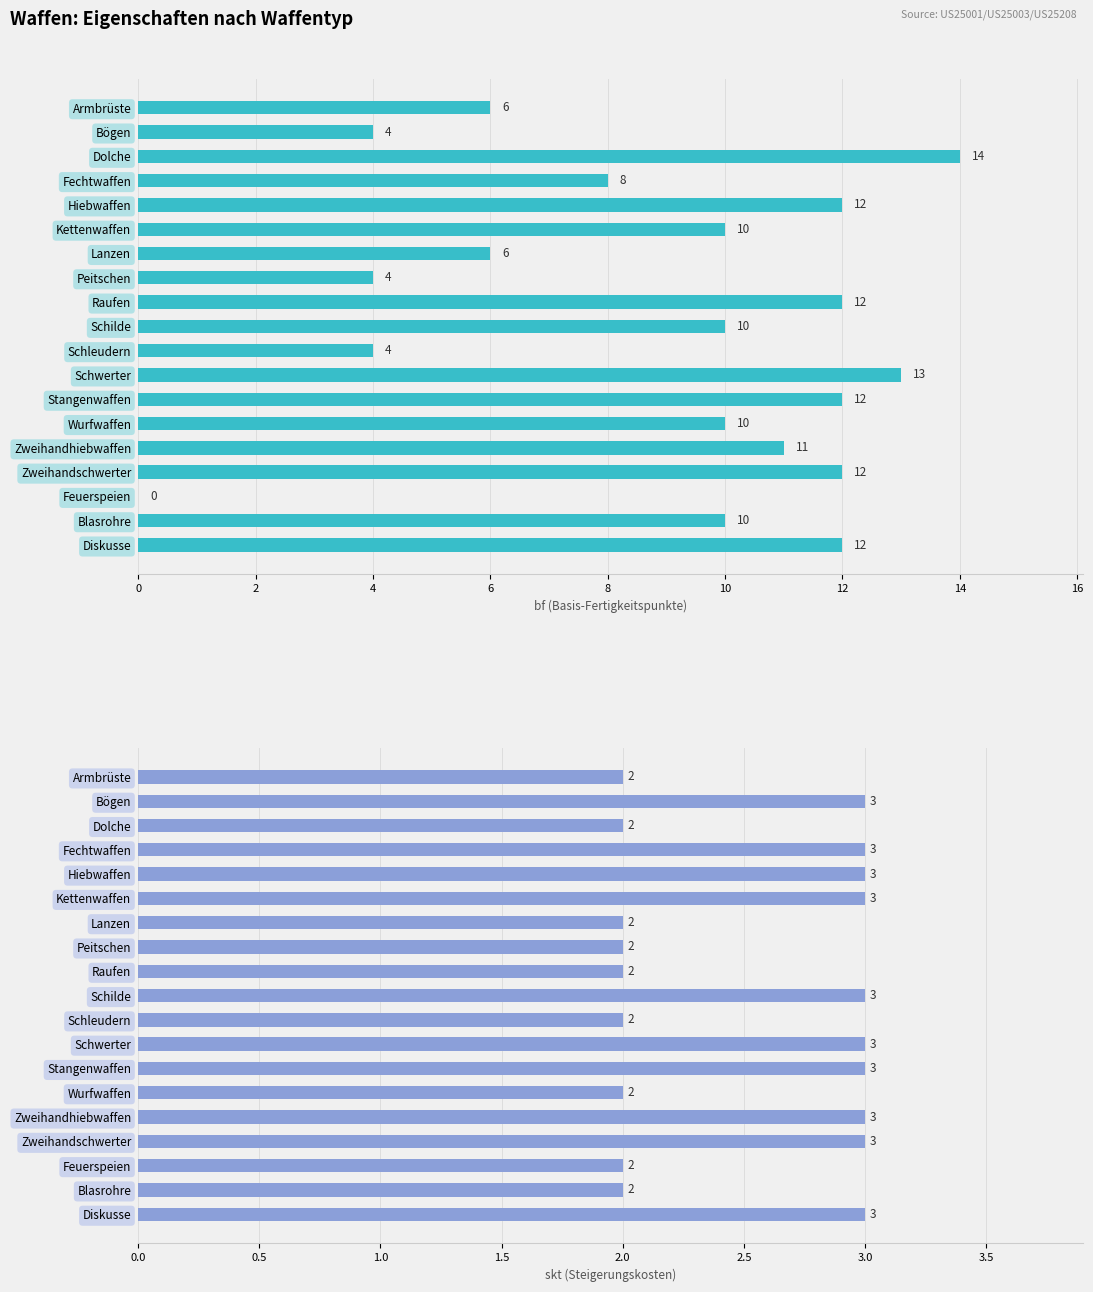

What are all the series names shown in the legend?

bf, skt